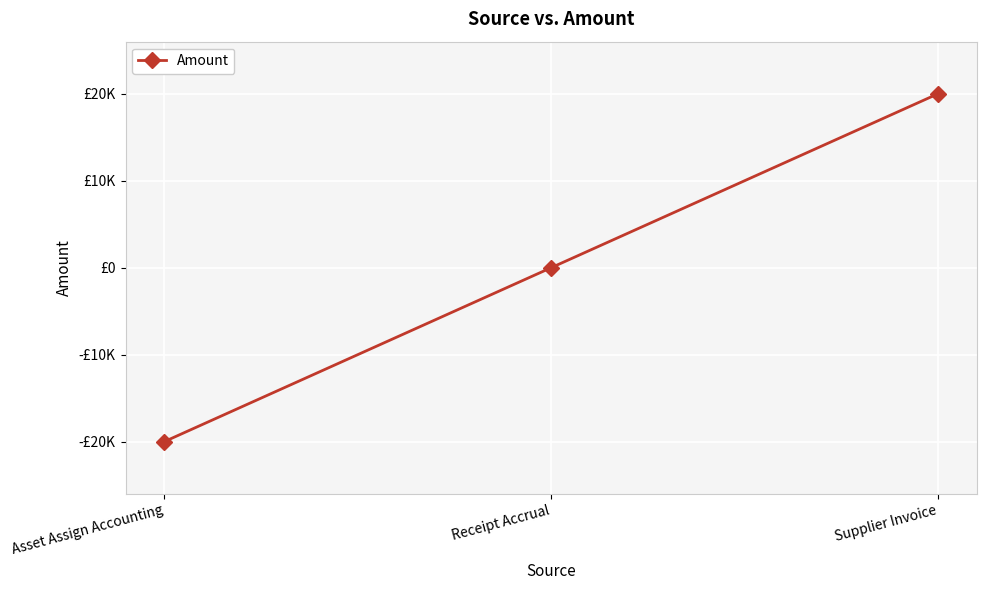

What is the difference between the values at Receipt Accrual and Asset Assign Accounting?

20002.5